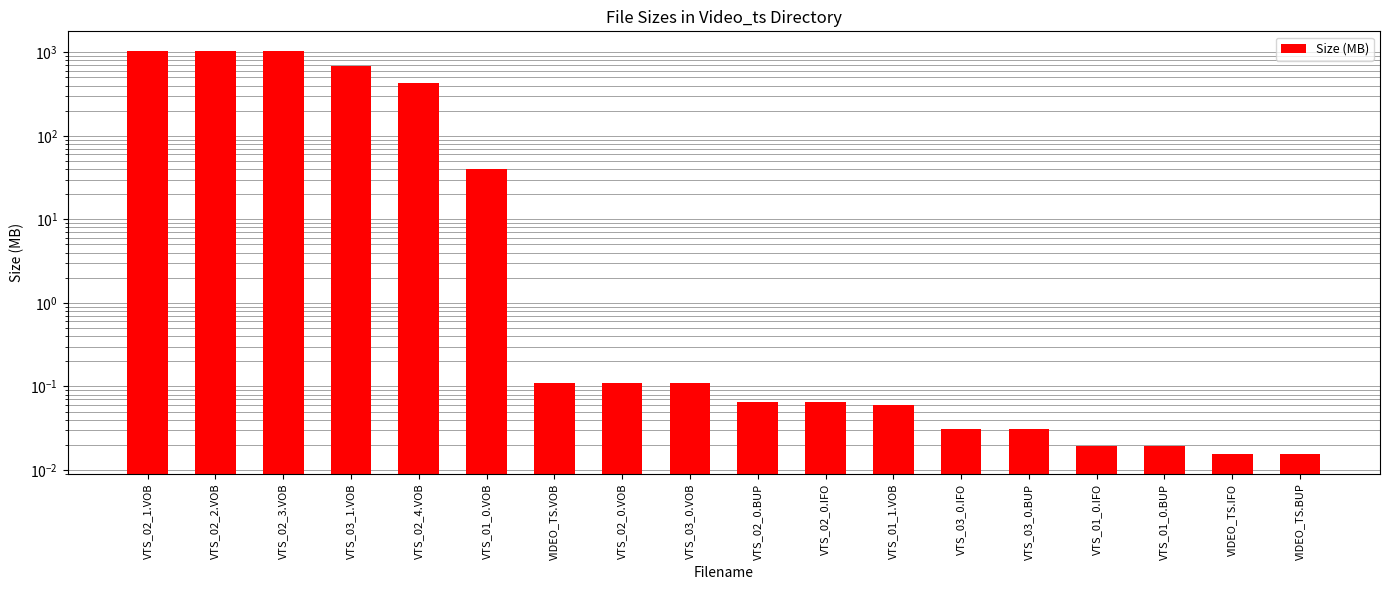

Reading left to right, what are all the values shown in this chart?

1023.8	1023.8	1023.8	692.3	426.1	40.2	0.1	0.1	0.1	0.1	0.1	0.1	0.0	0.0	0.0	0.0	0.0	0.0